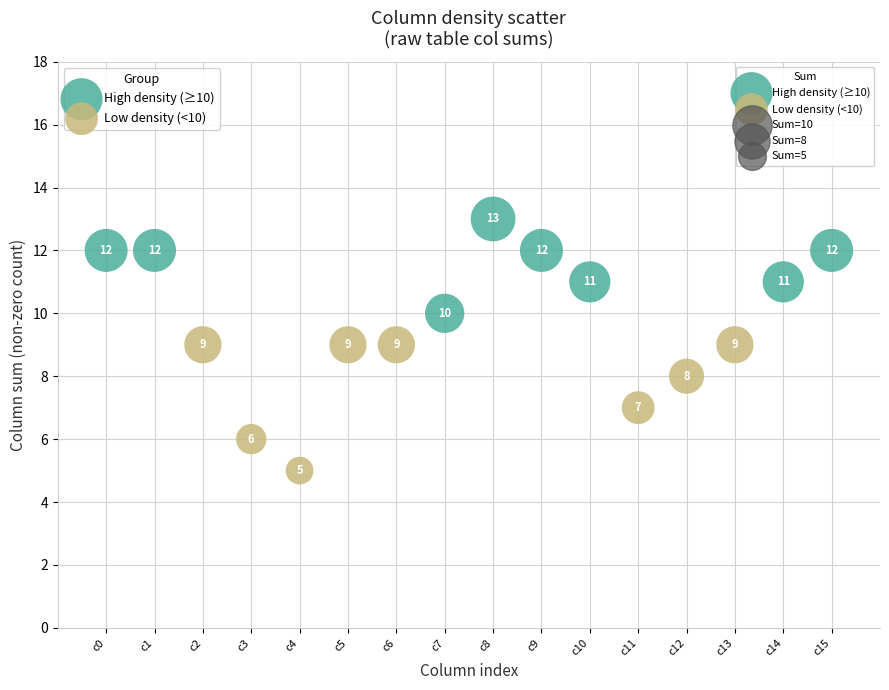

Which series has the widest spread of Y values?

Low density (<10)